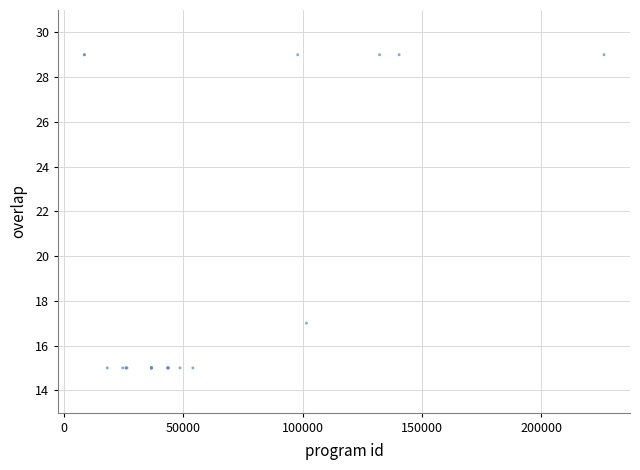

What Y value in the scatter plot is closest to 22?

17